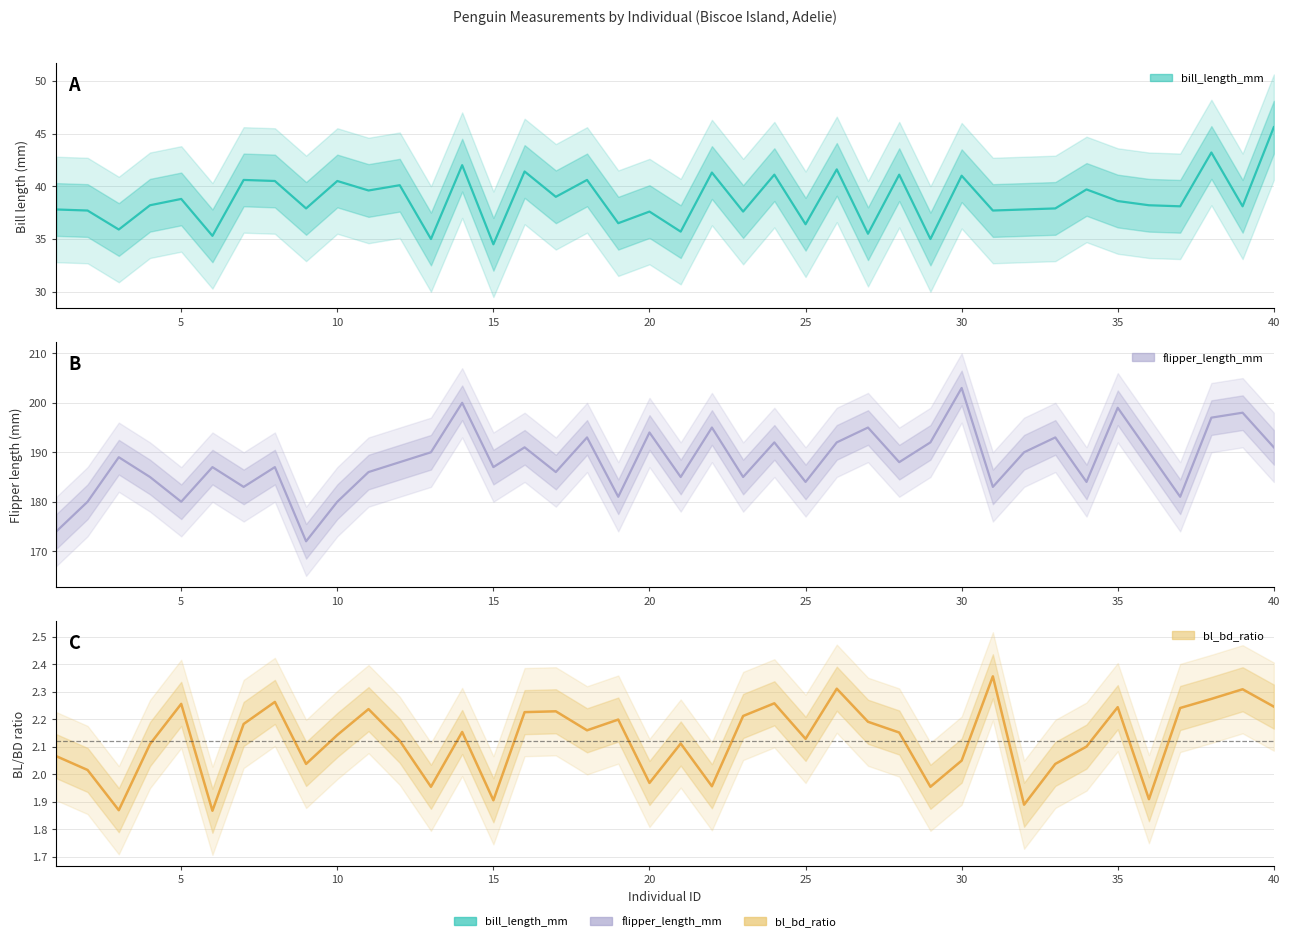

What is the value of the bl_bd_ratio point at the 18th from the left?

2.2